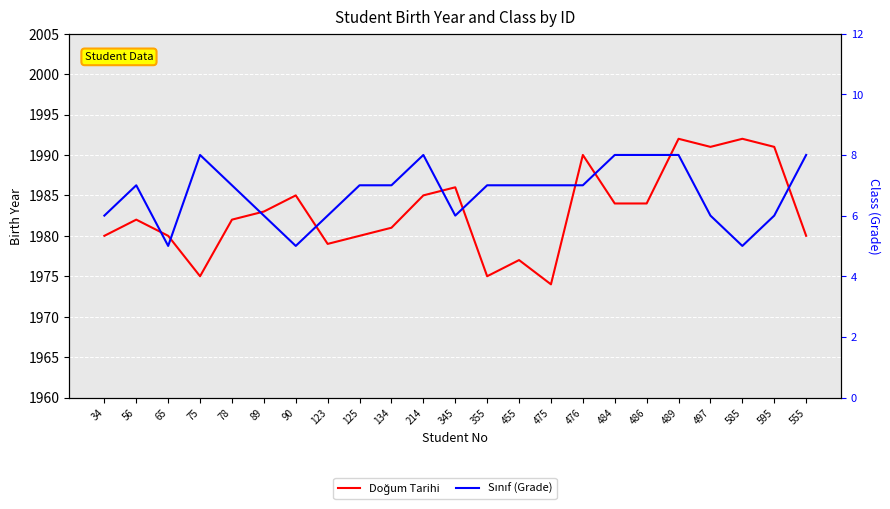

True or false: Doğum Tarihi has more than 0 interior local peaks.

True